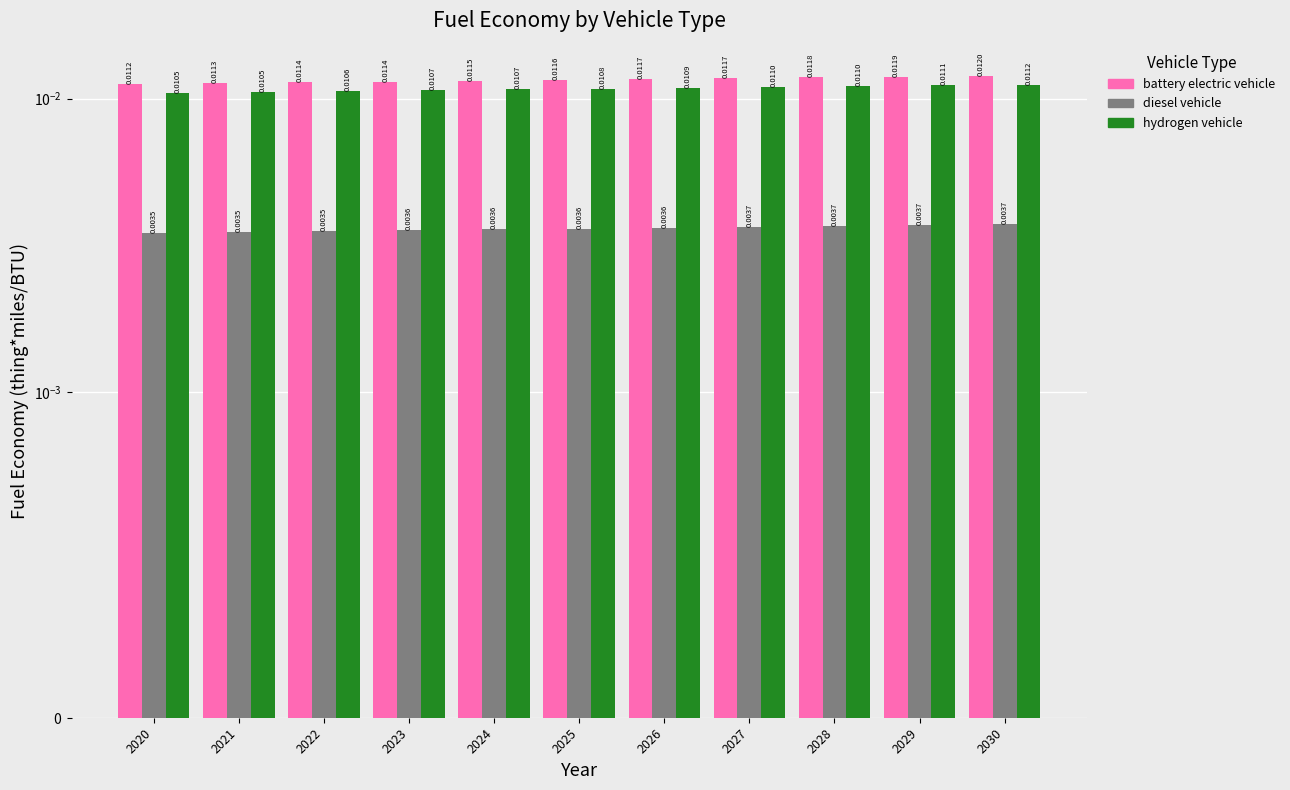

How many data points does each series have?

11